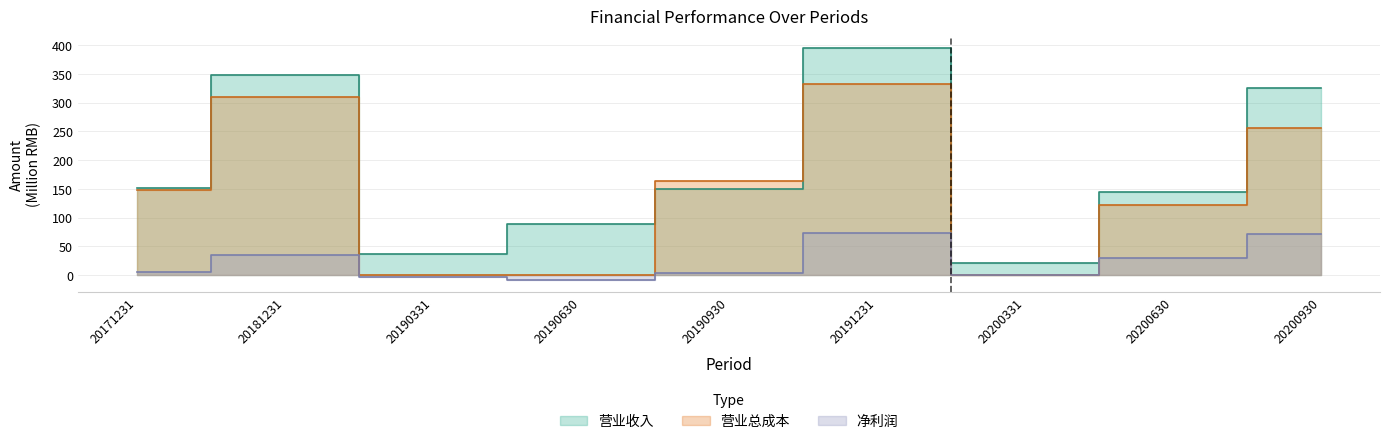

What are all the series names shown in the legend?

营业收入, 营业总成本, 净利润